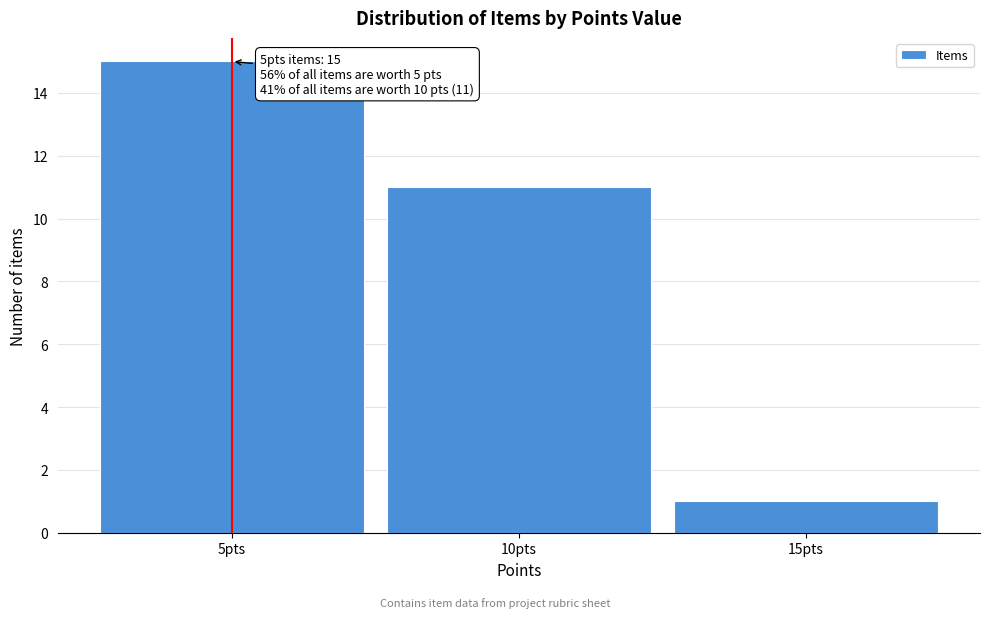

Which range on the x-axis has the tallest bar?

2.5 to 7.5